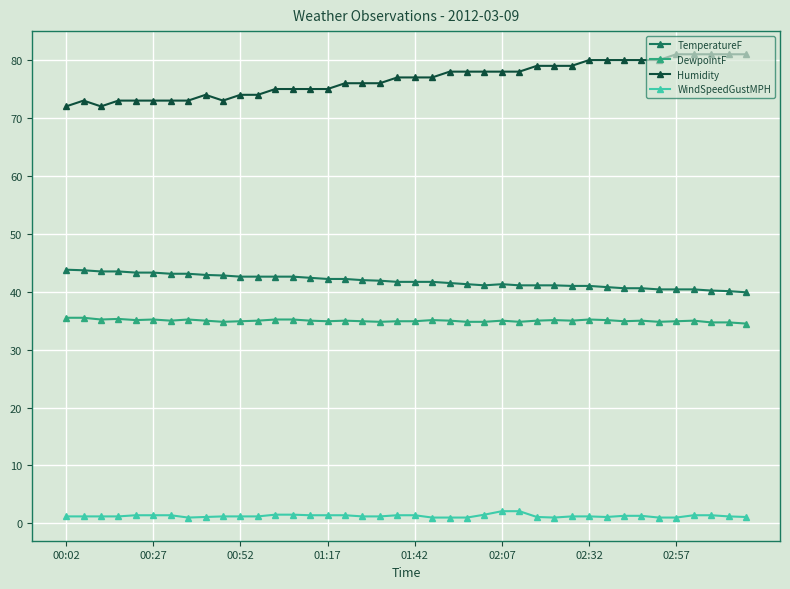

What is the sum of all DewpointF values?

1399.9